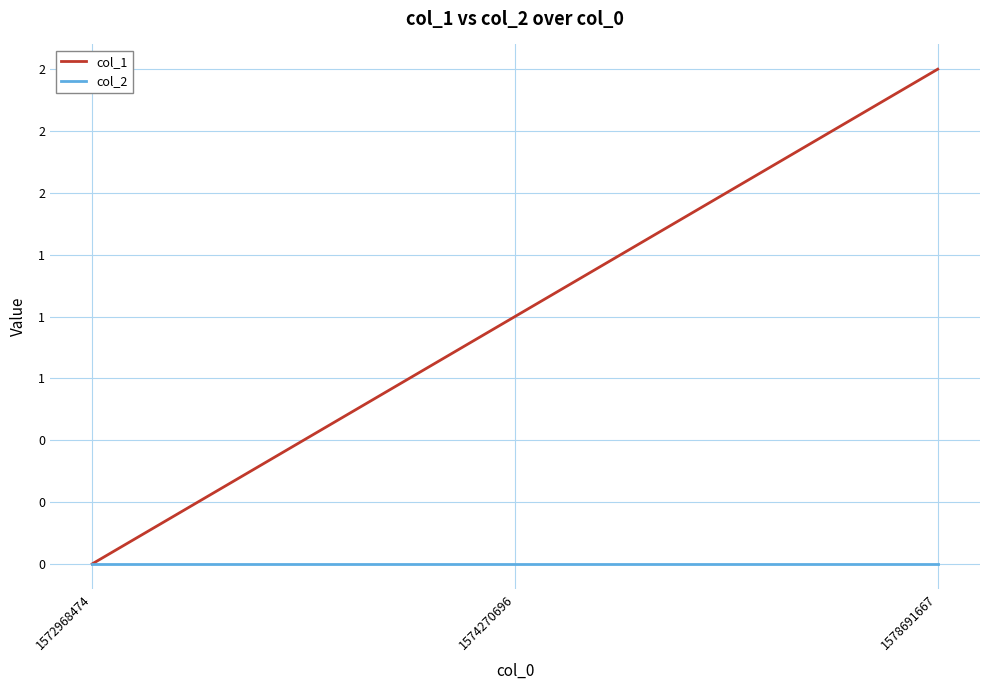

Does the chart display data point markers on the line(s)?

No